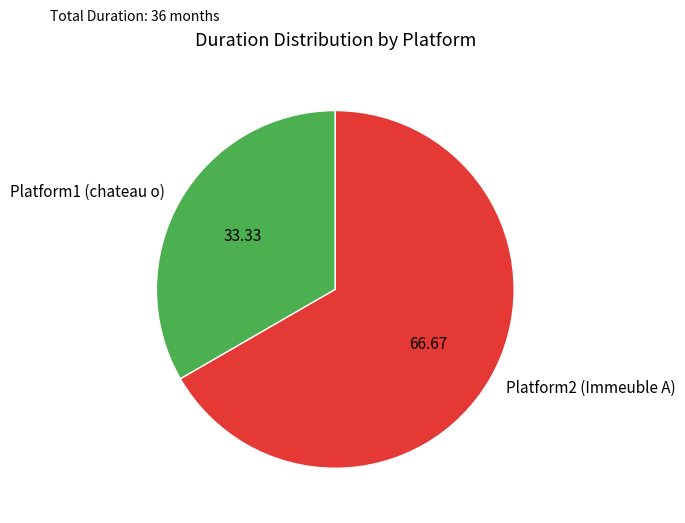

The Platform1 (chateau o) slice represents 25% of the pie. True or false?

False